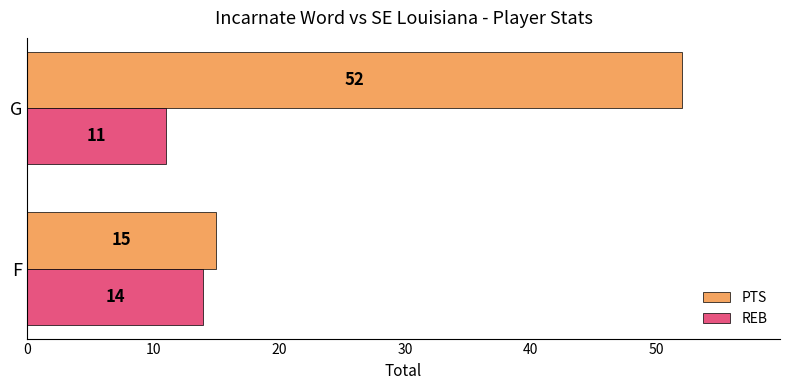

Which series has the widest spread of values?

PTS